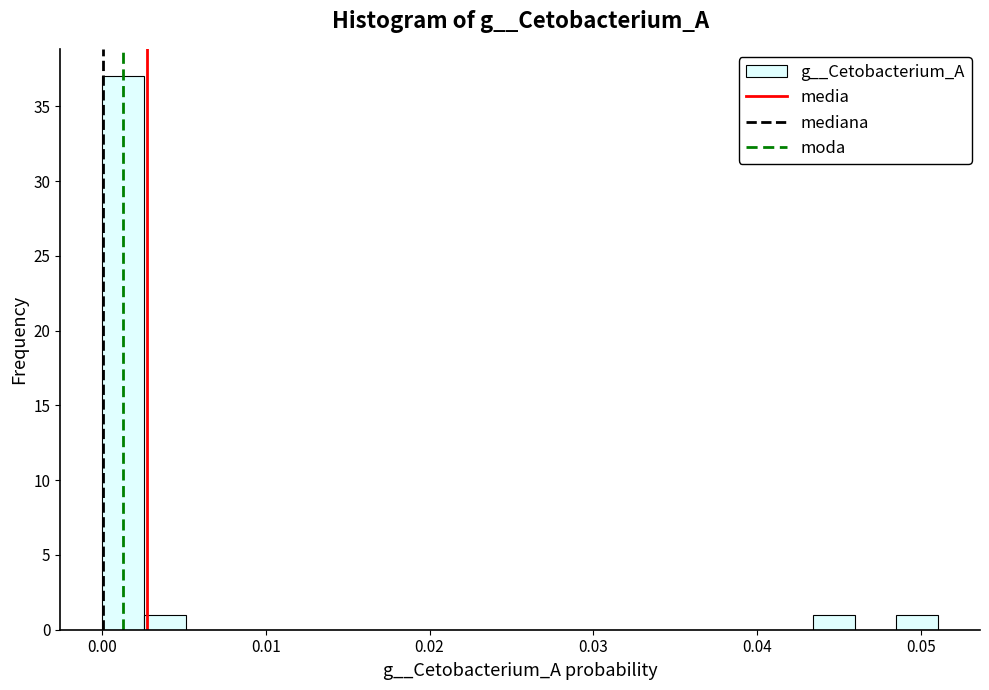

Around what value on the x-axis is the tallest bar? Give the approximate position of its centre, as read against the axis.

0.001